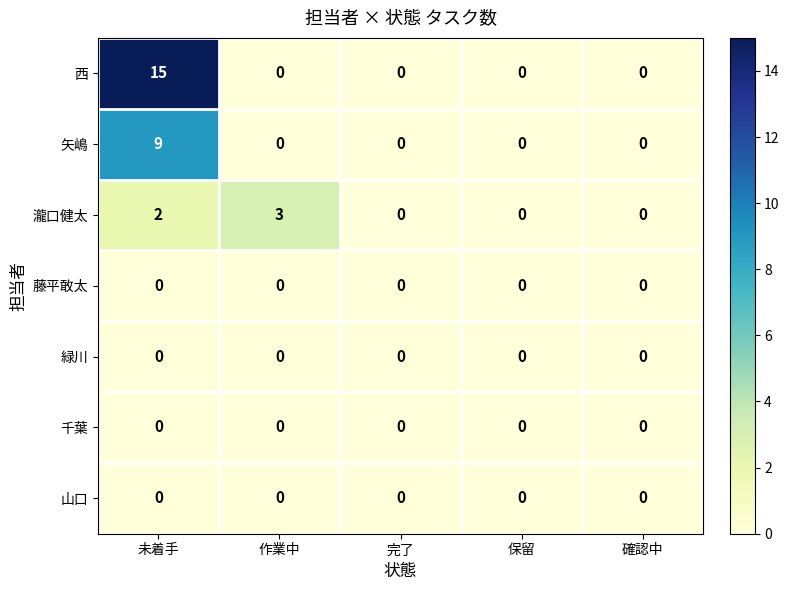

How many 矢嶋 values are between 0 and 1?

4